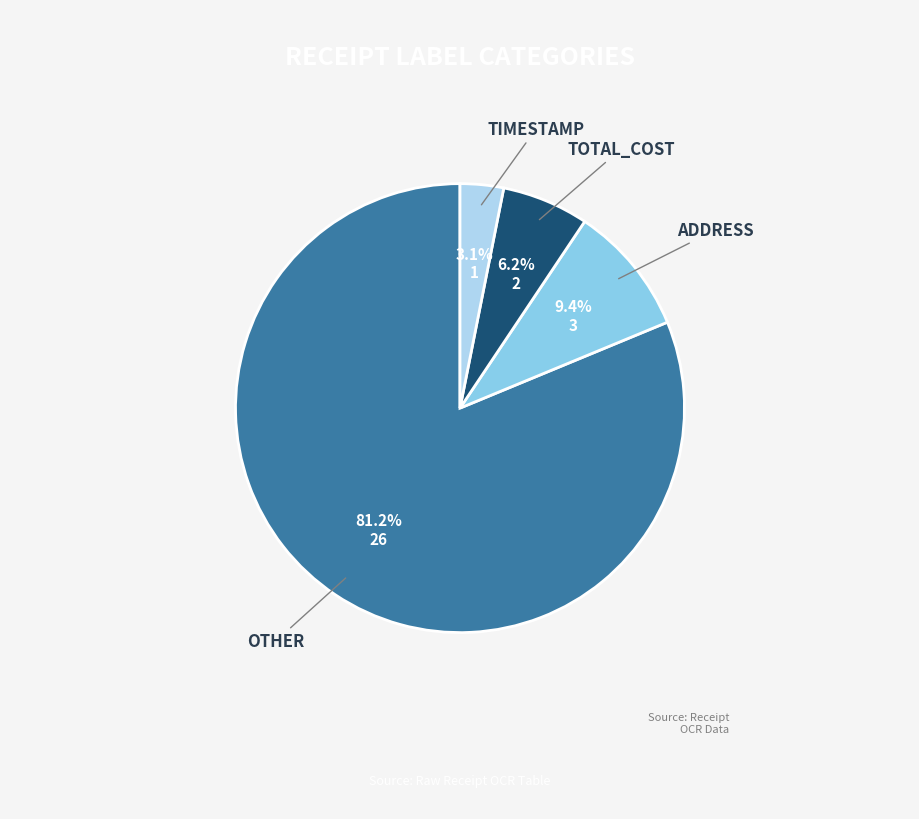

To the nearest percent, what is the average slice percentage?

25%